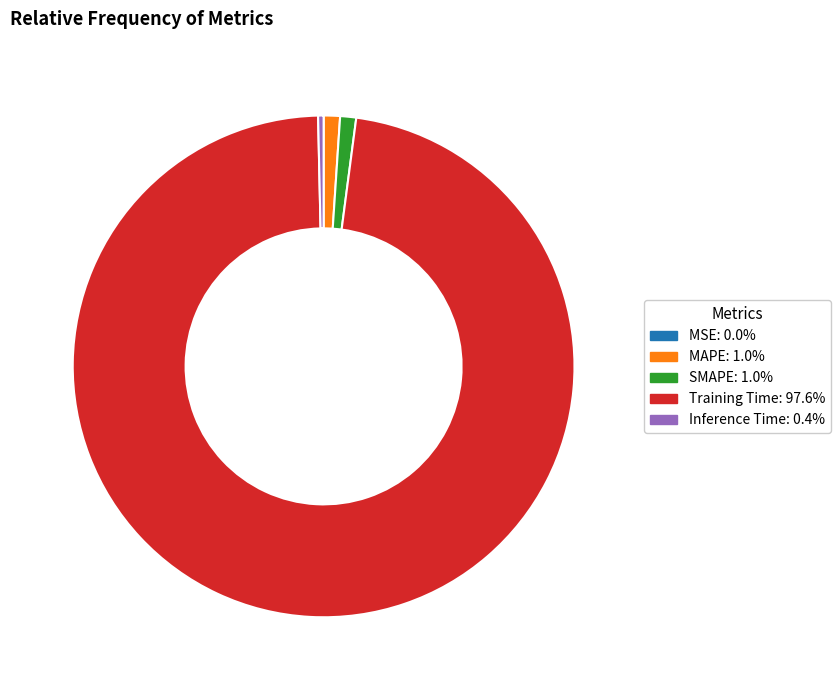

Is the sum of SMAPE and Training Time greater than half?

Yes